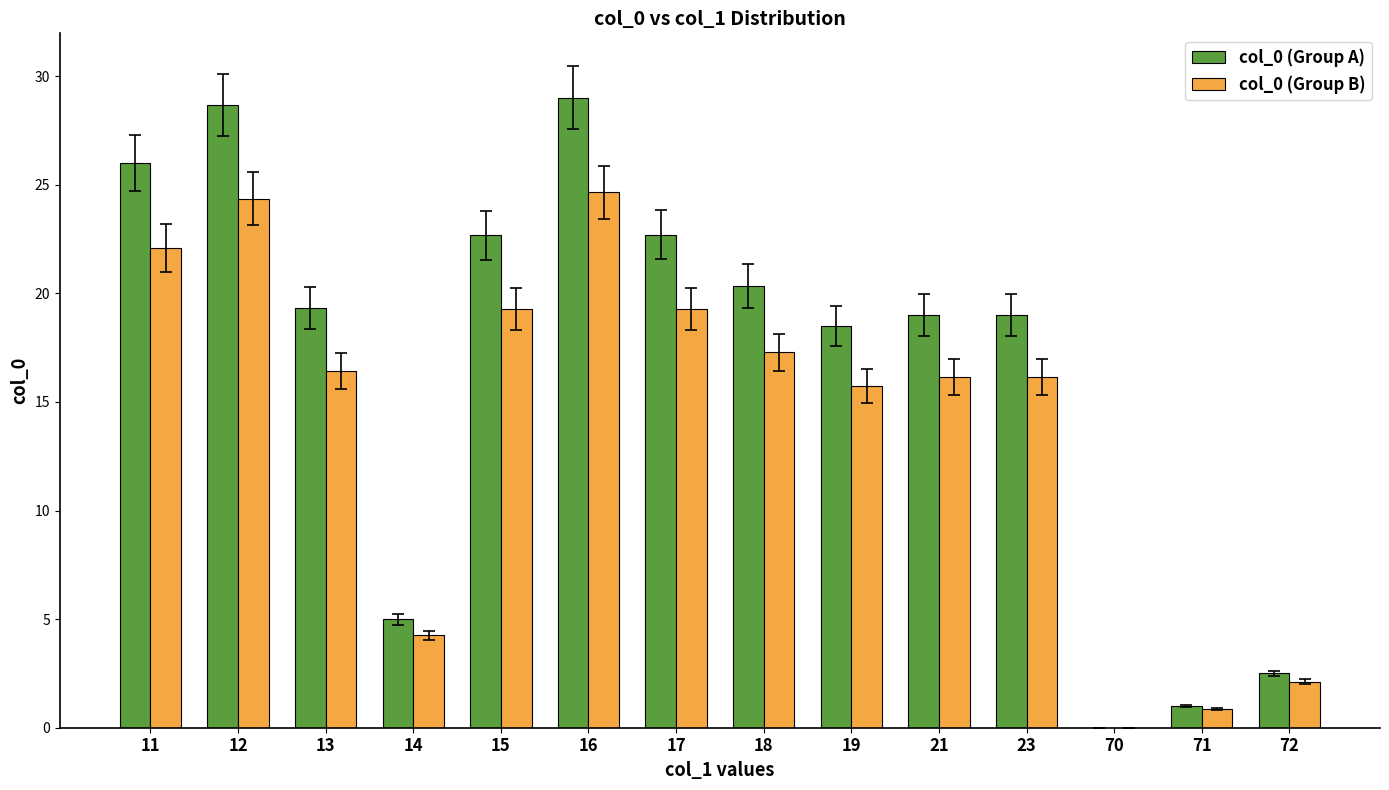

What is the sum of all col_0 (Group B) values?

198.6